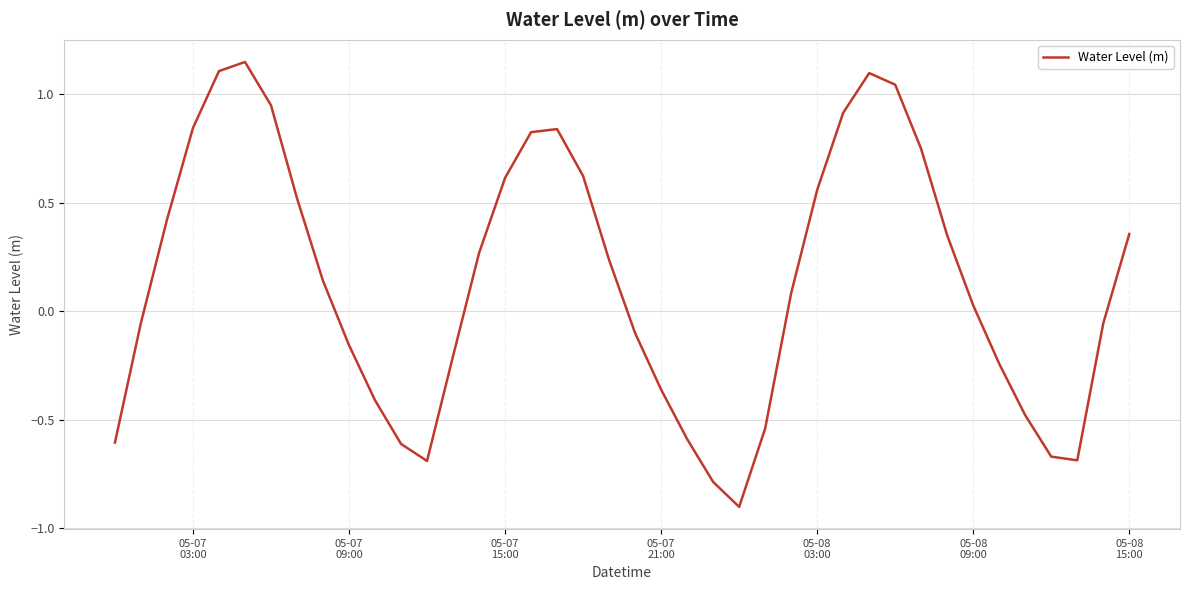

Is this an area chart (filled region under the line)?

No